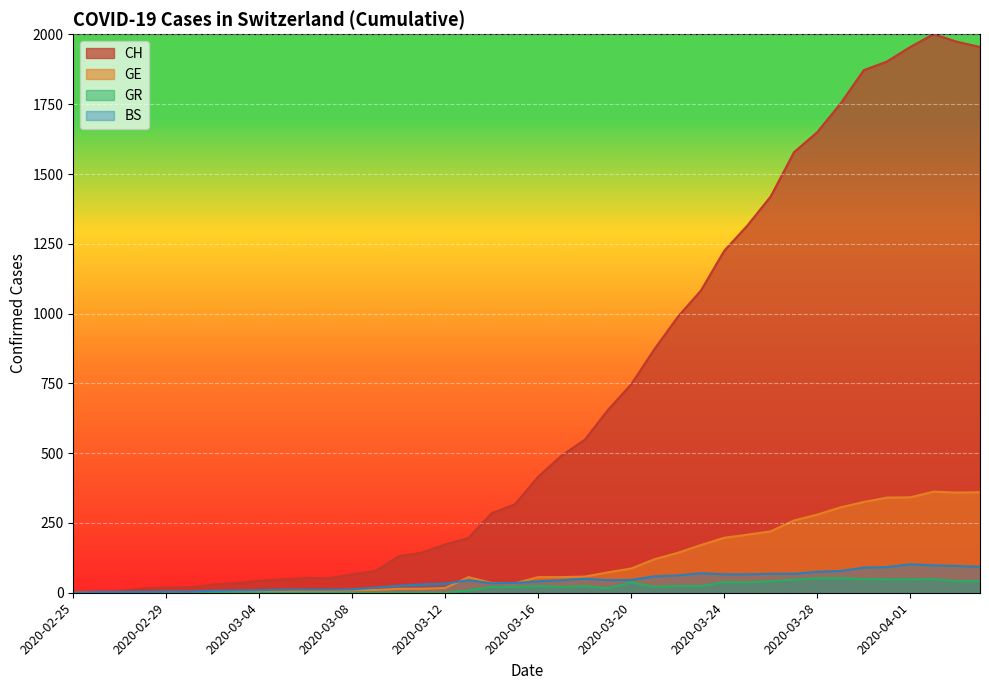

True or false: BS has a value of 90 at 2020-03-30.

True